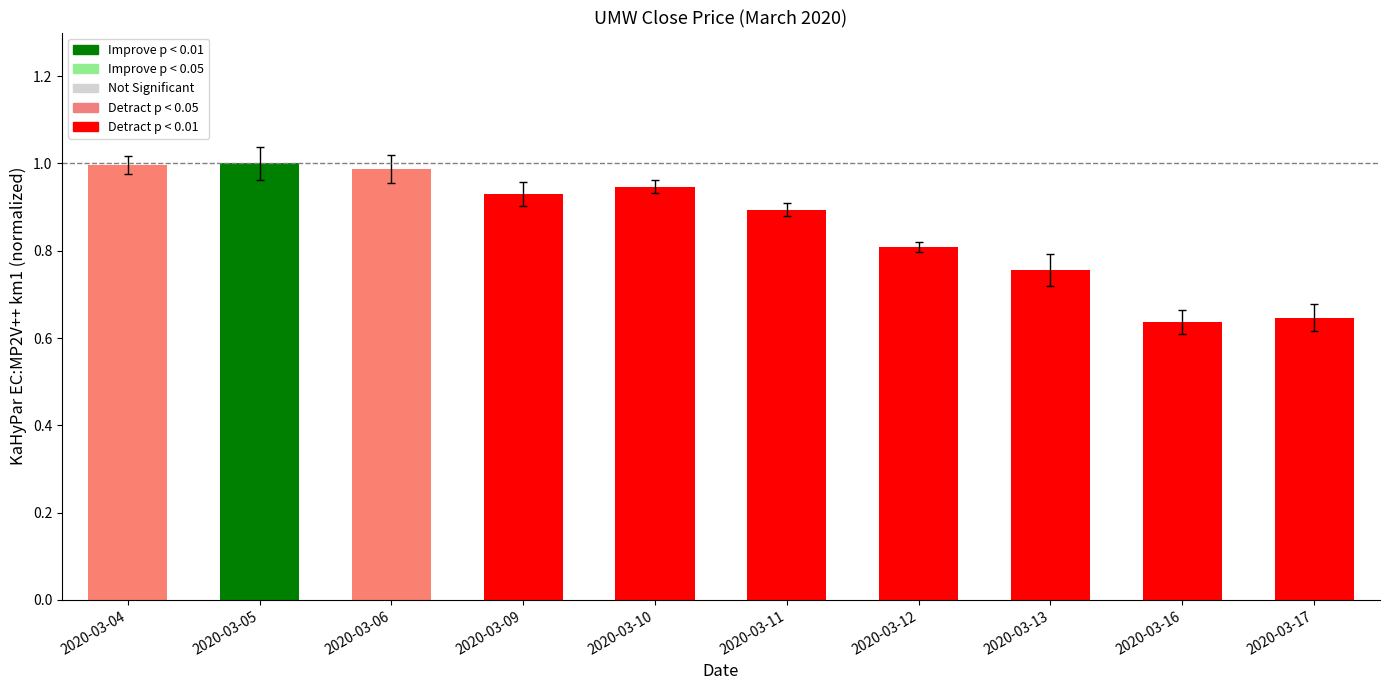

What is the sum of all values?

8.6